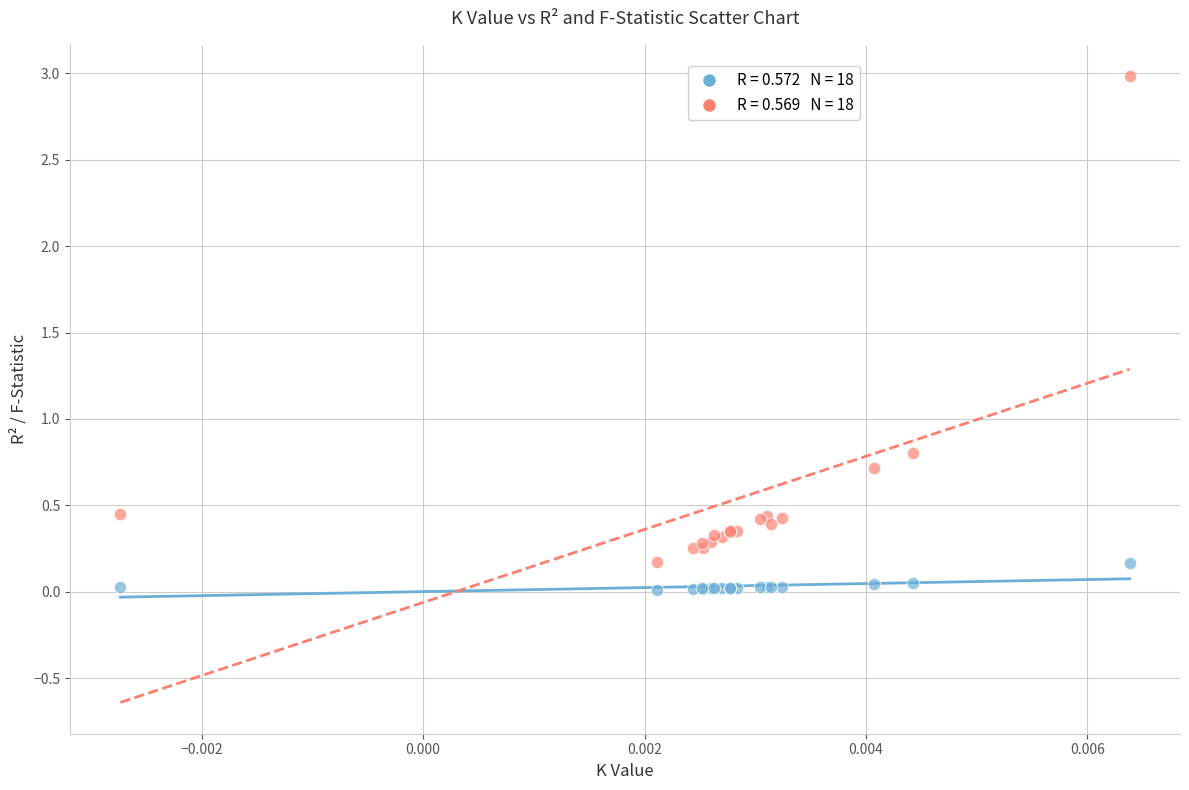

Across all series, what Y value is closest to 1?

0.8